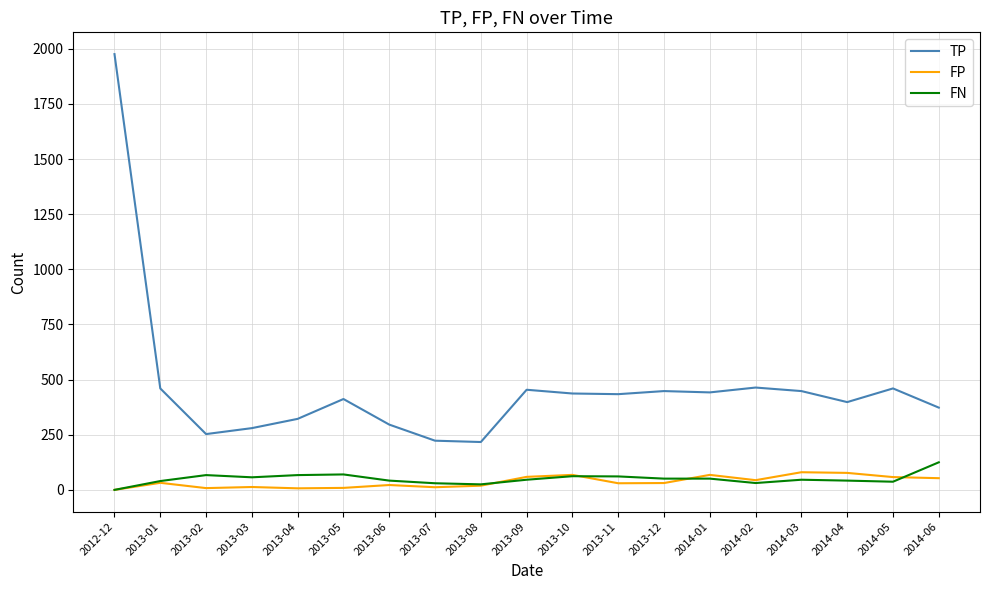

What is the maximum value for FN?

125